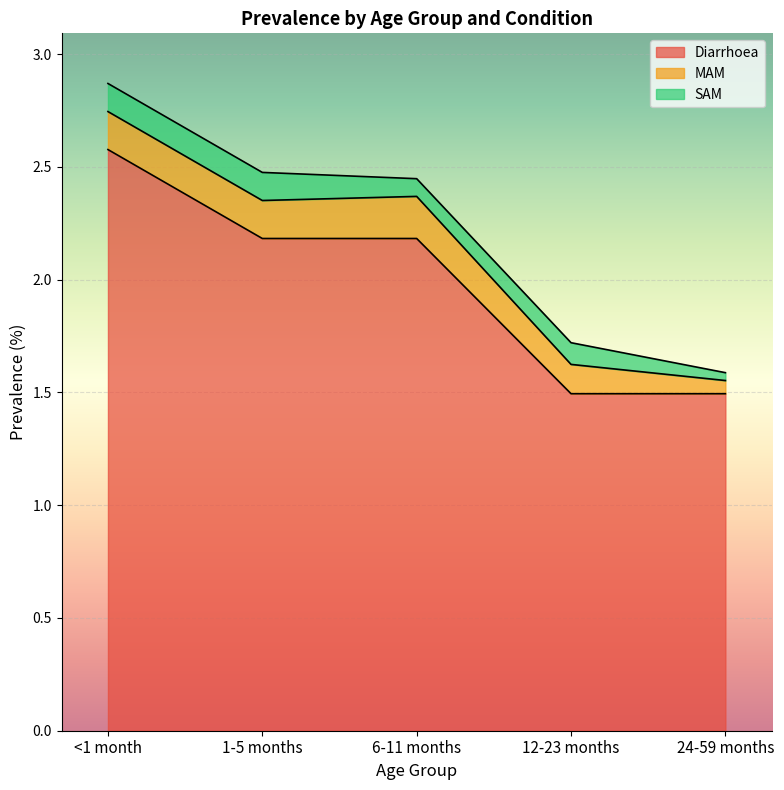

Which series has the largest range (max minus min)?

Diarrhoea